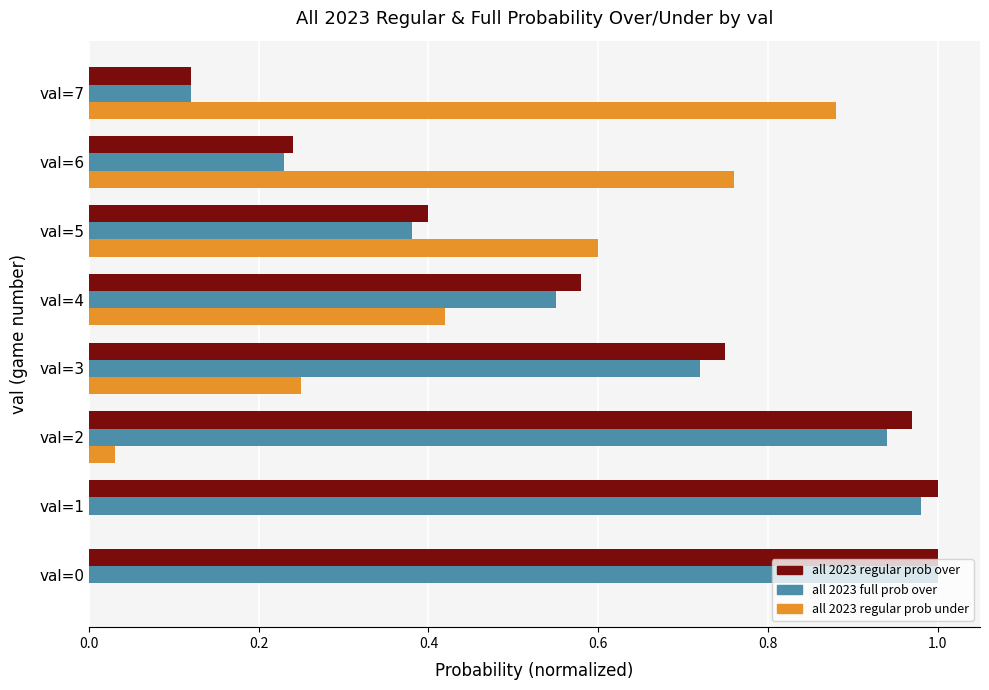

True or false: all 2023 full prob over has a value of 0.4 at val=2.

False